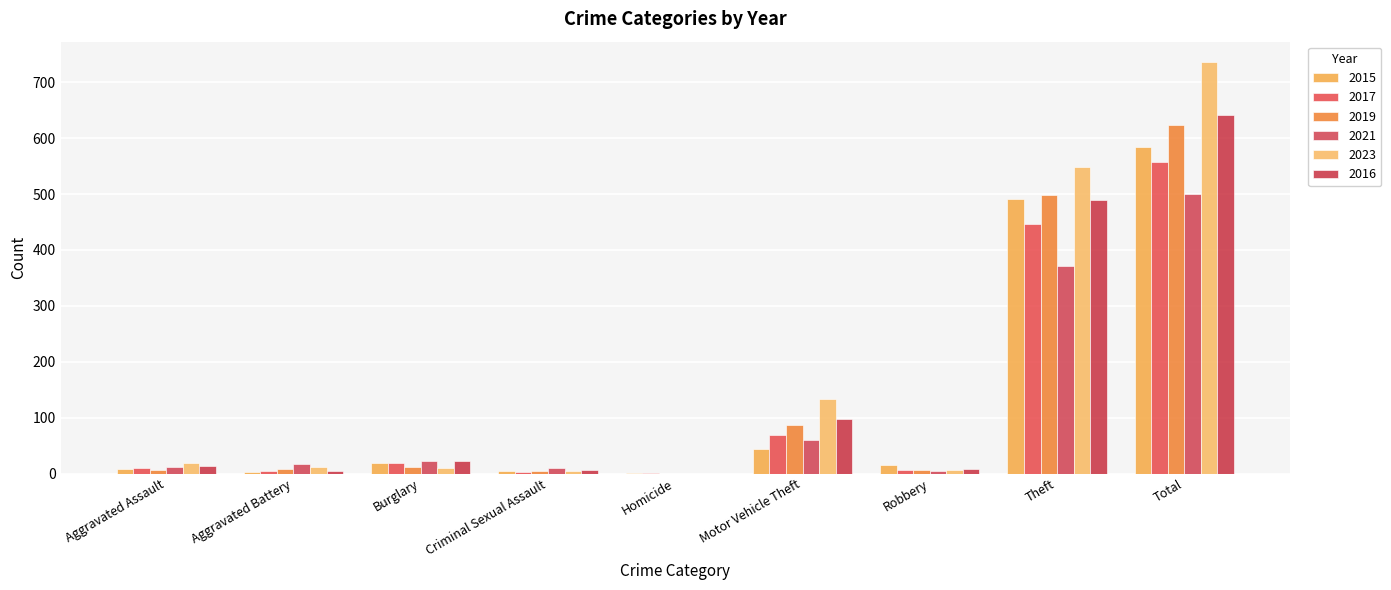

How many groups of bars are there?

9